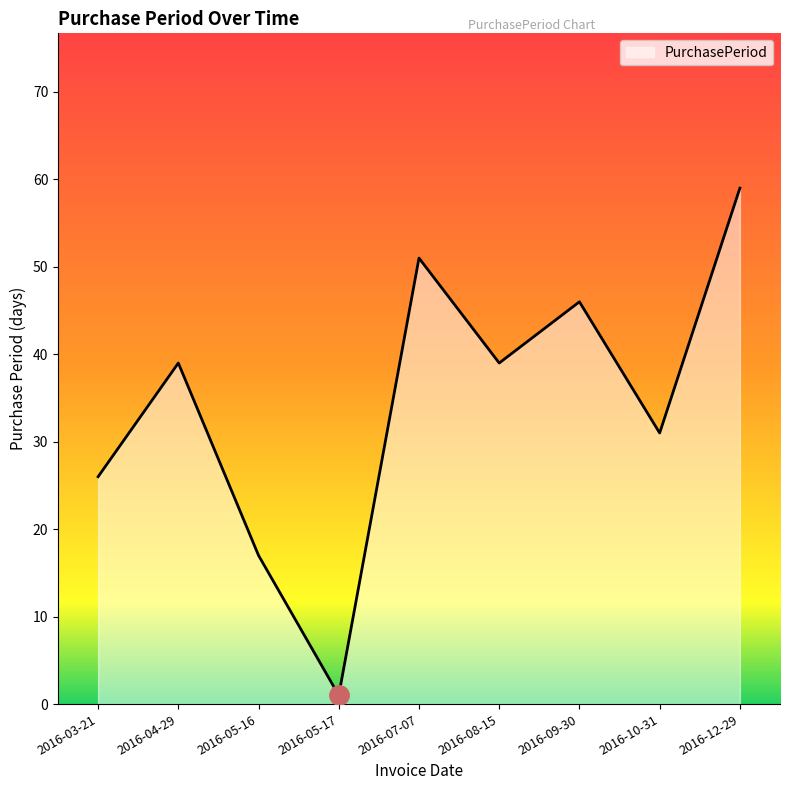

Which label corresponds to the smallest value in the chart?

2016-05-17